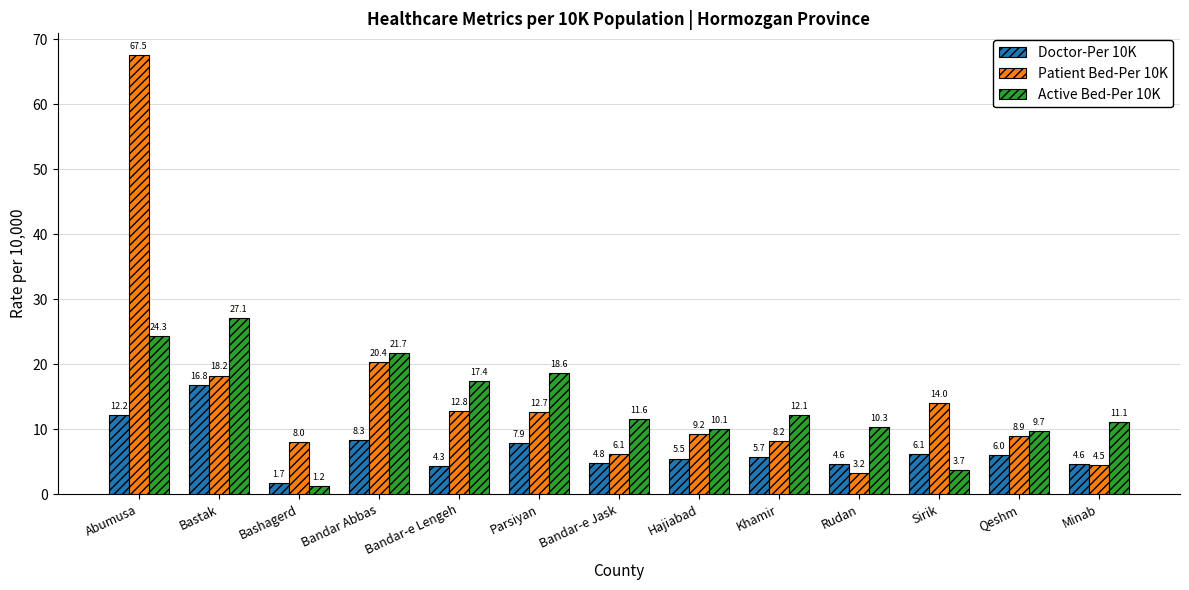

What is the value of the Active Bed-Per 10K bar at the 11th from the left?

3.7